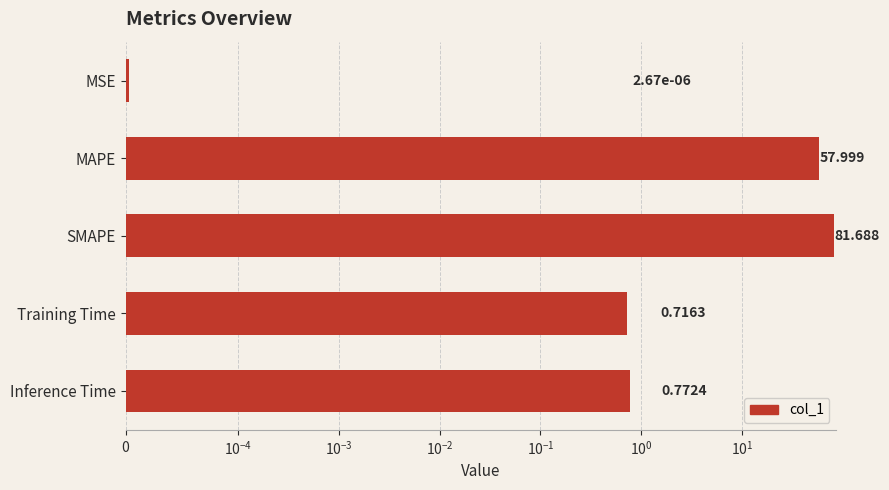

What is the difference between the maximum and second lowest values?

81.0